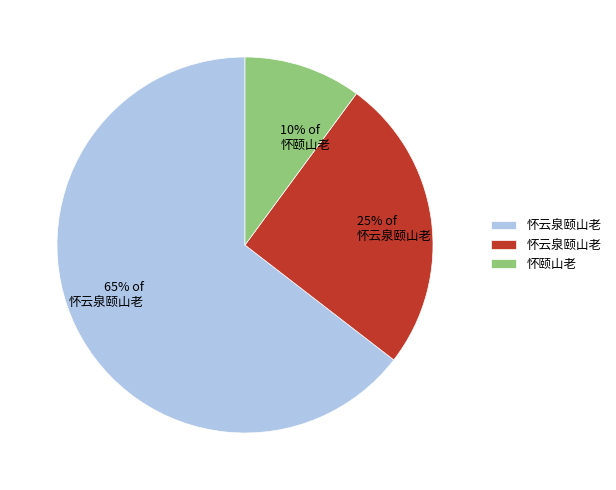

Which has a higher value, 10% of 怀颐山老 or 65% of 怀云泉颐山老?

65% of 怀云泉颐山老